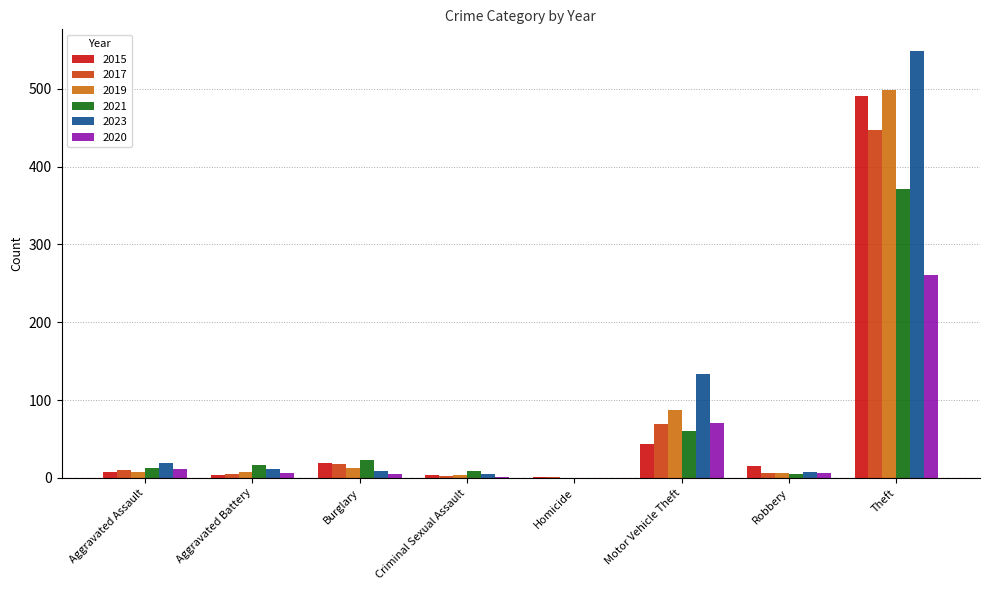

What is the highest value of the 2023 series?

549